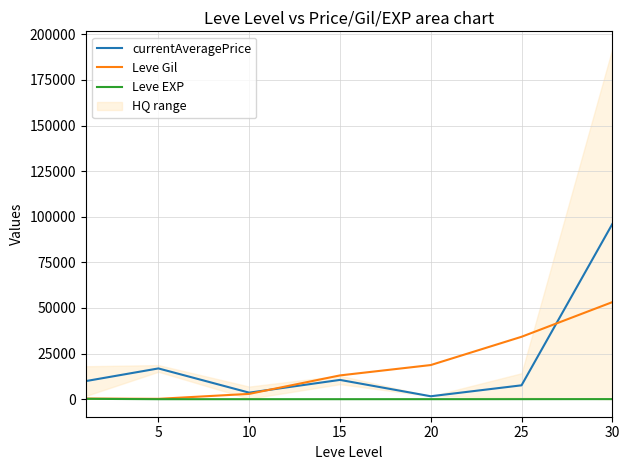

The Leve EXP series shows 9.5 at 10. True or false?

True